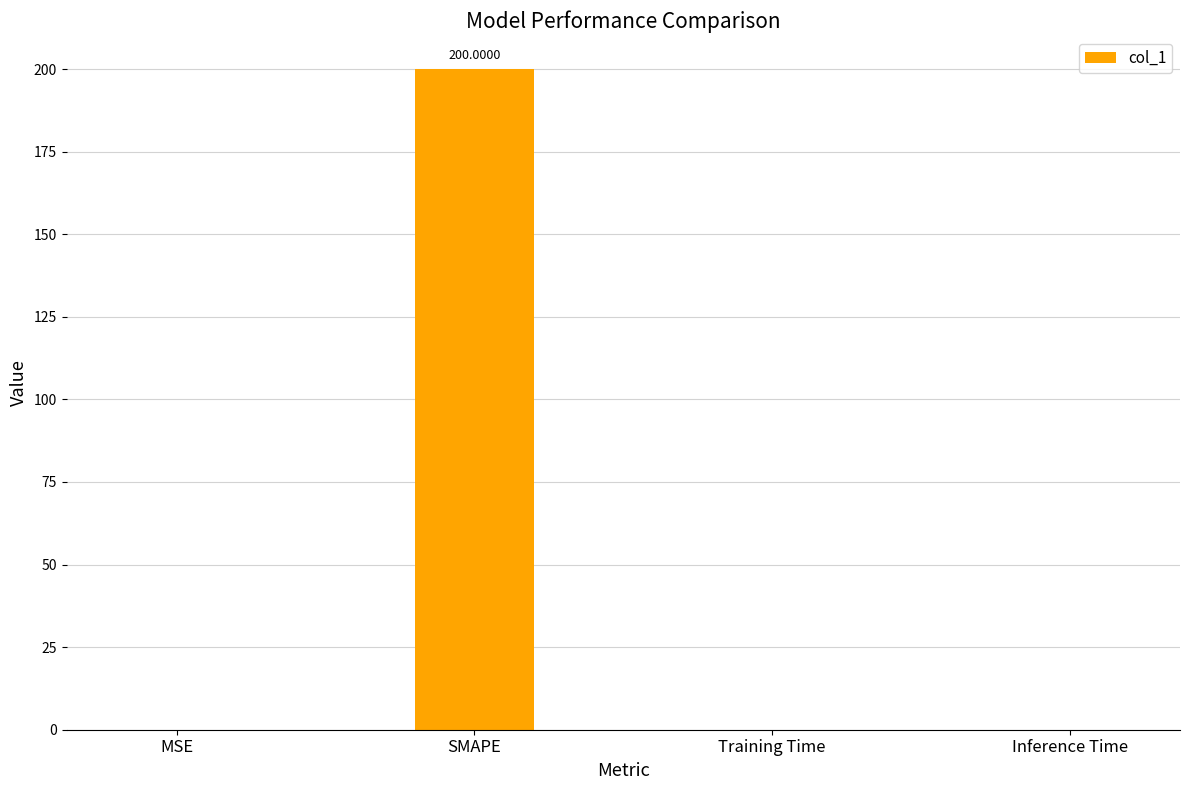

Which category has the highest value across all series?

SMAPE